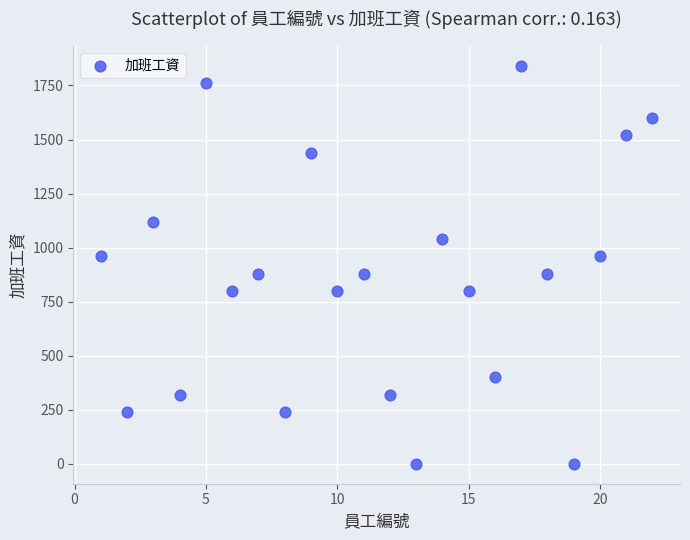

What is the range of Y values (max minus min)?

1840